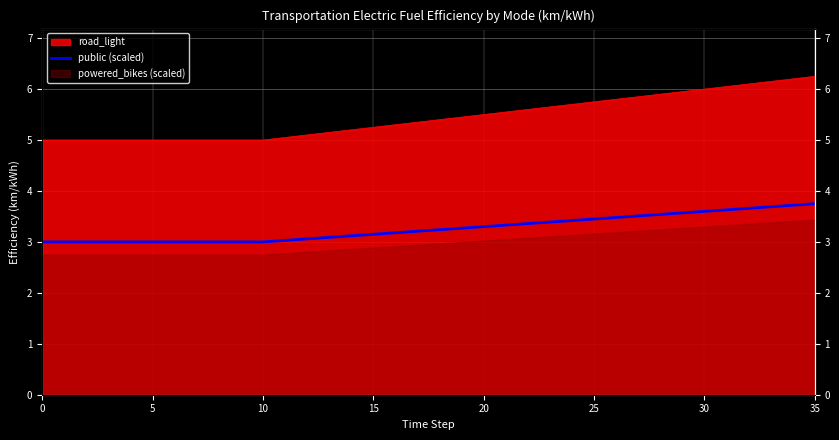

What is the difference between the maximum and second lowest values?

0.8